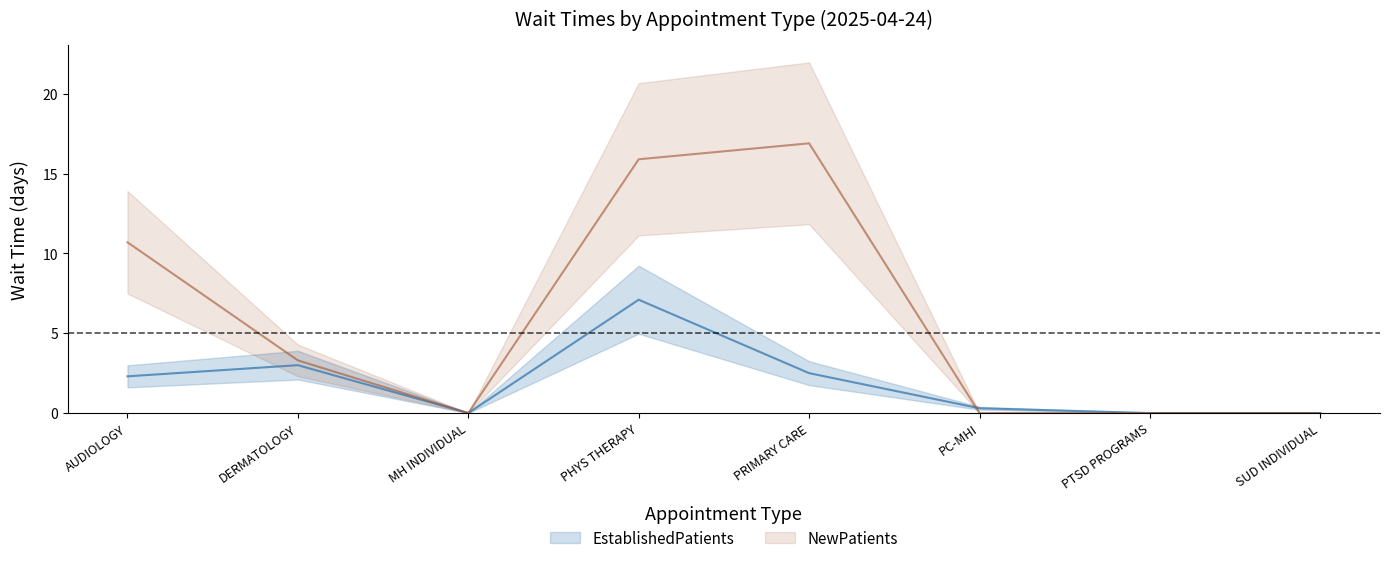

How many data points in EstablishedPatients are less than 2?

4